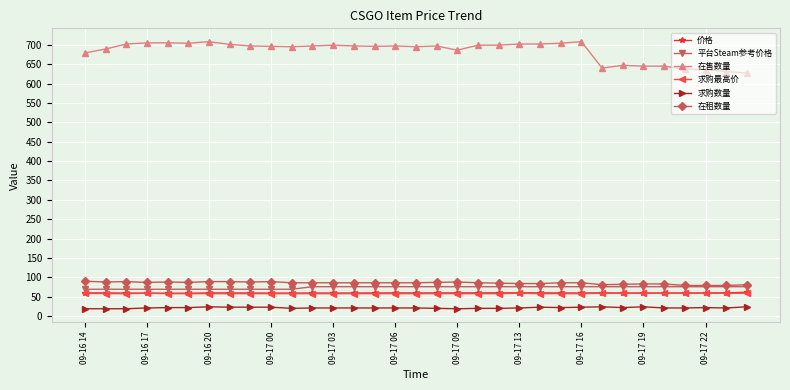

Which series has the largest total across all categories?

在售数量